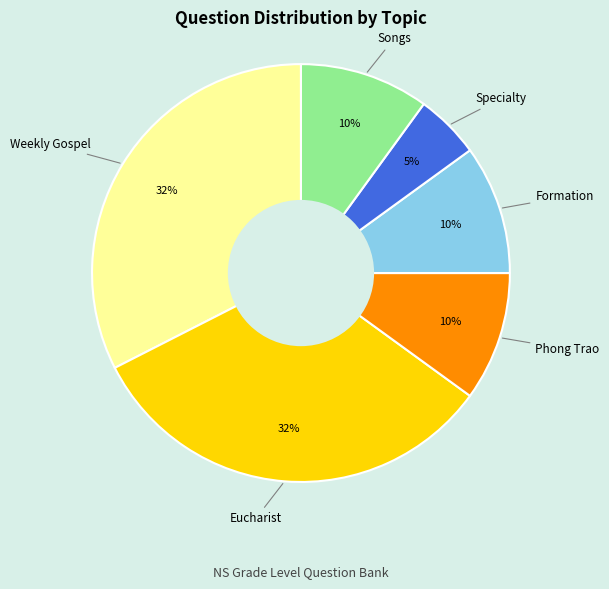

To the nearest percent, what is the average slice percentage?

17%